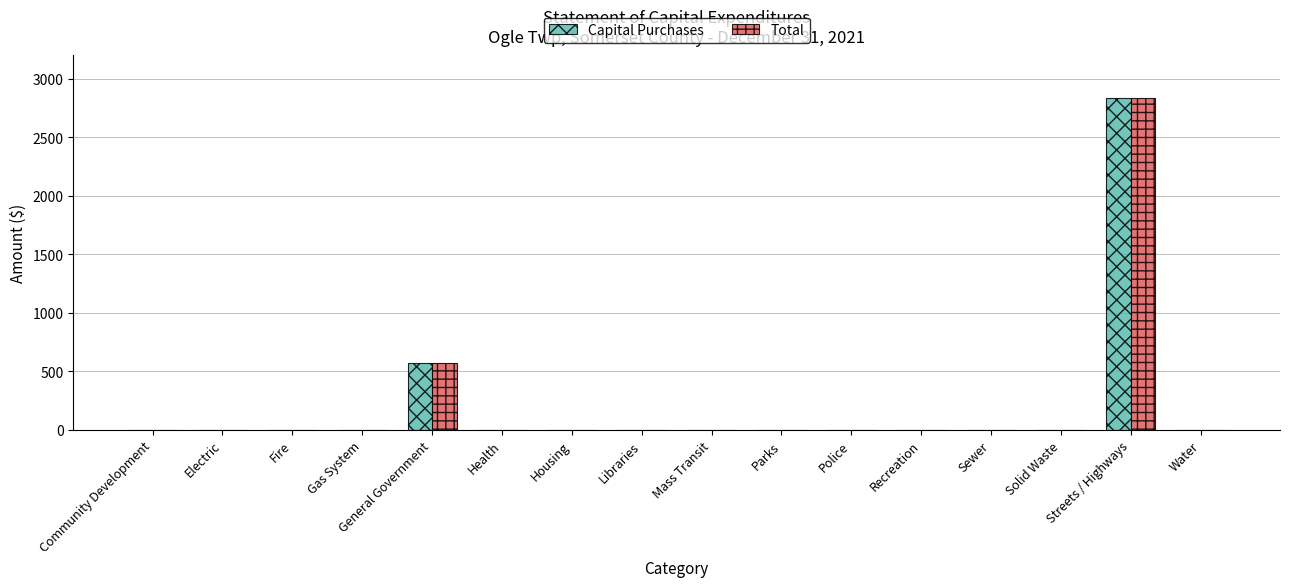

At which category is the sum across all series the highest?

Streets / Highways